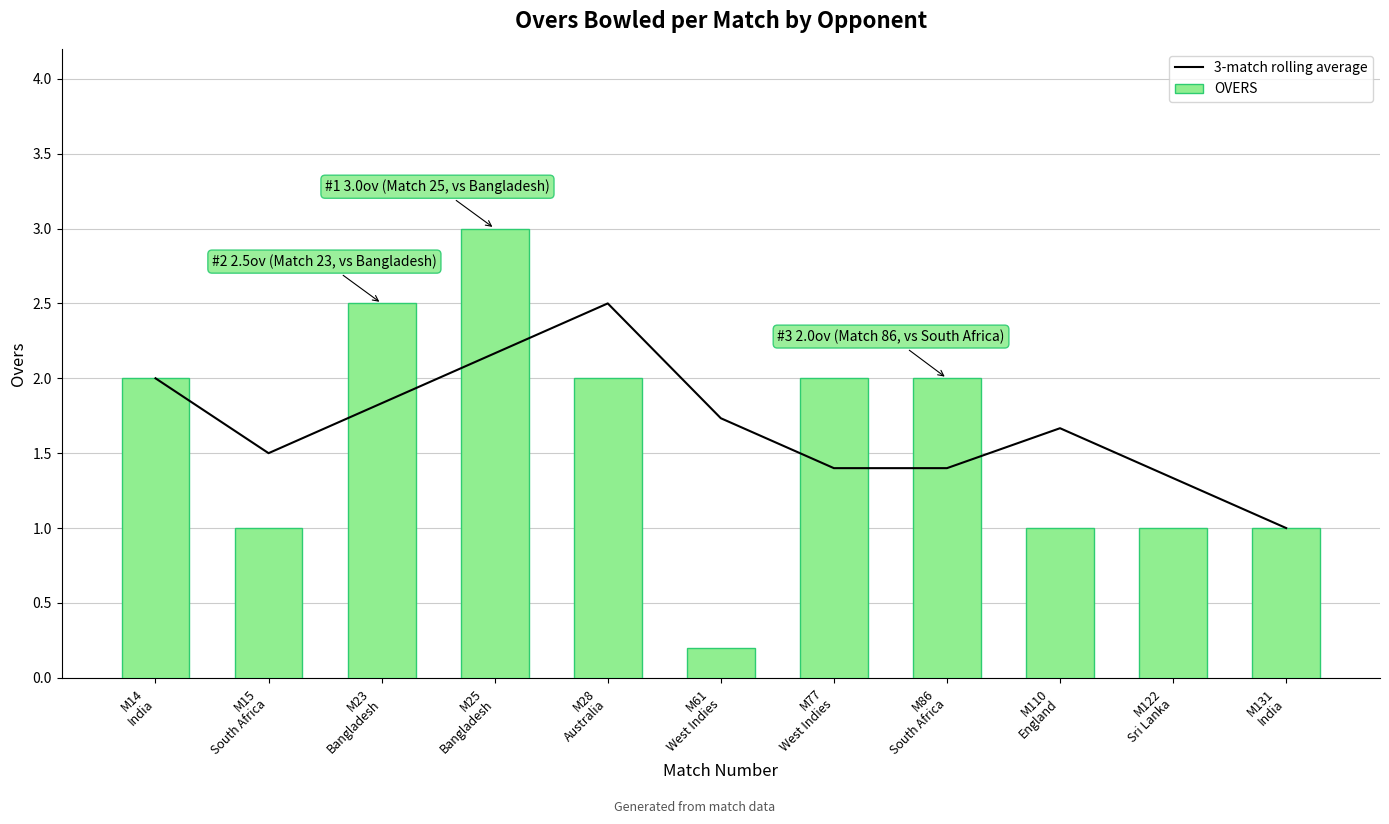

What is the maximum value for OVERS?

3.0